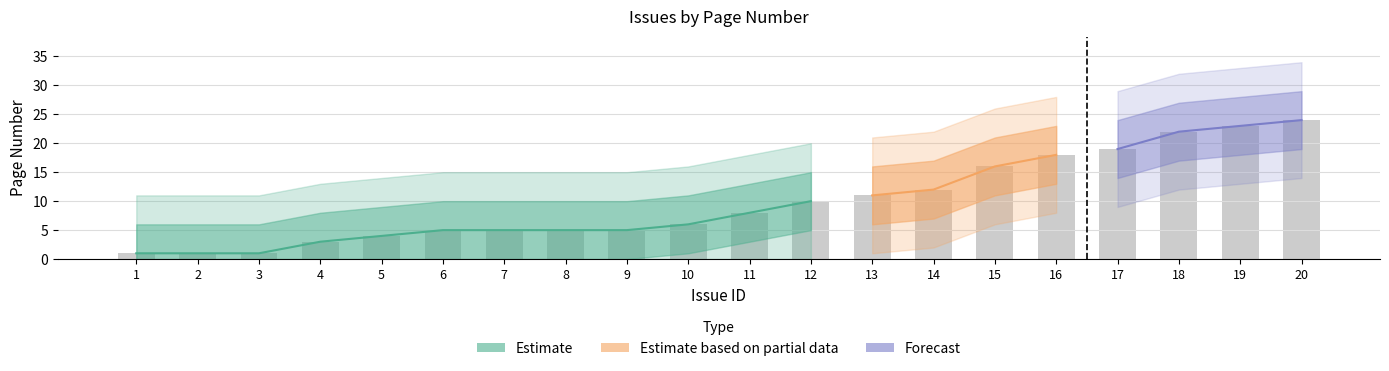

True or false: the data shows 12 at 14.

True